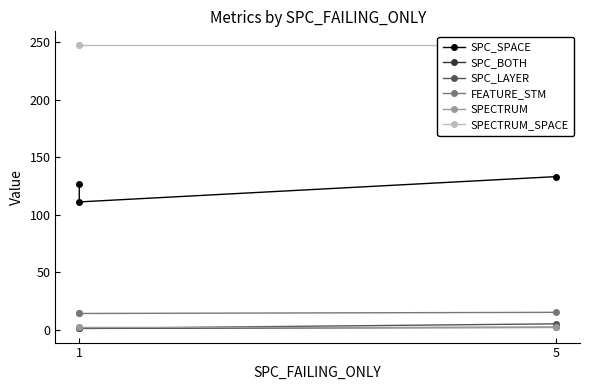

Rank the series by their maximum value, from lowest to highest.

SPC_BOTH, SPECTRUM, SPC_LAYER, FEATURE_STM, SPC_SPACE, SPECTRUM_SPACE